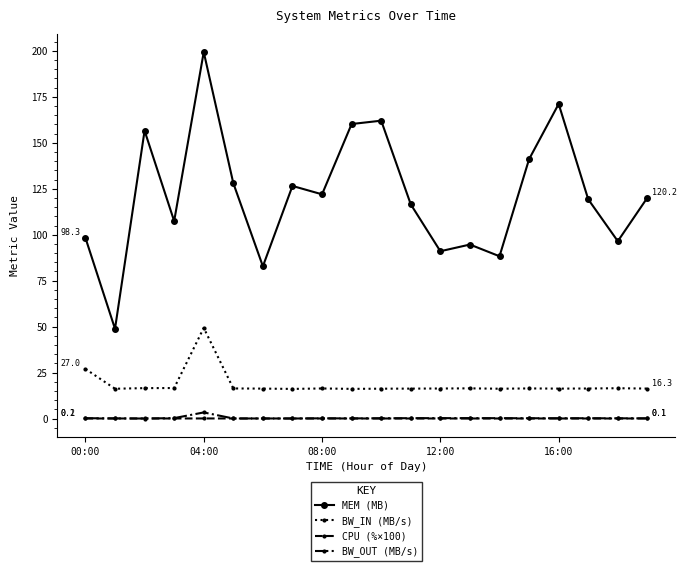

Count the number of categories in the chart.

20